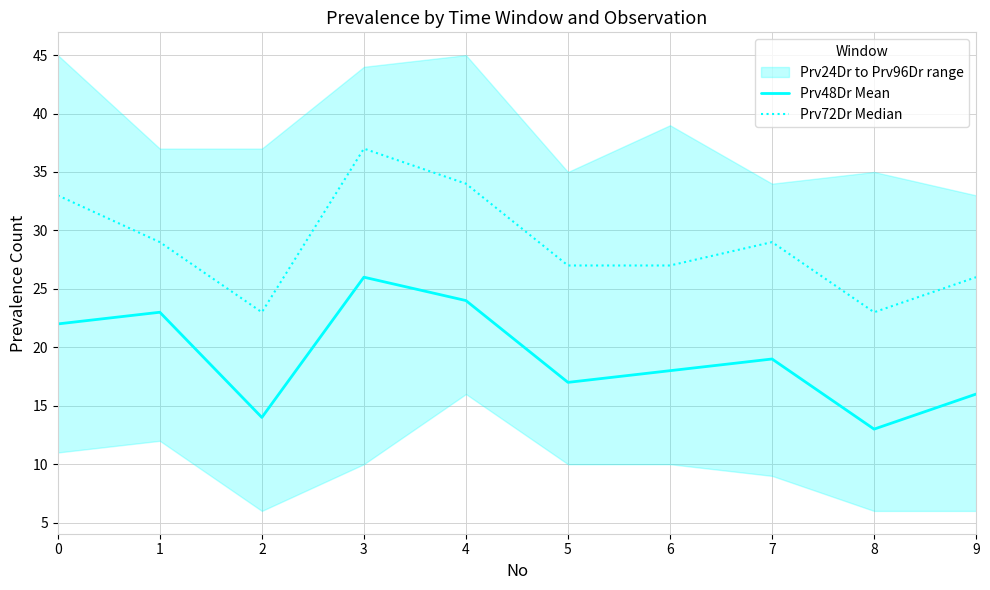

True or false: Prv72Dr Median and Prv48Dr Mean intersect in this chart.

False